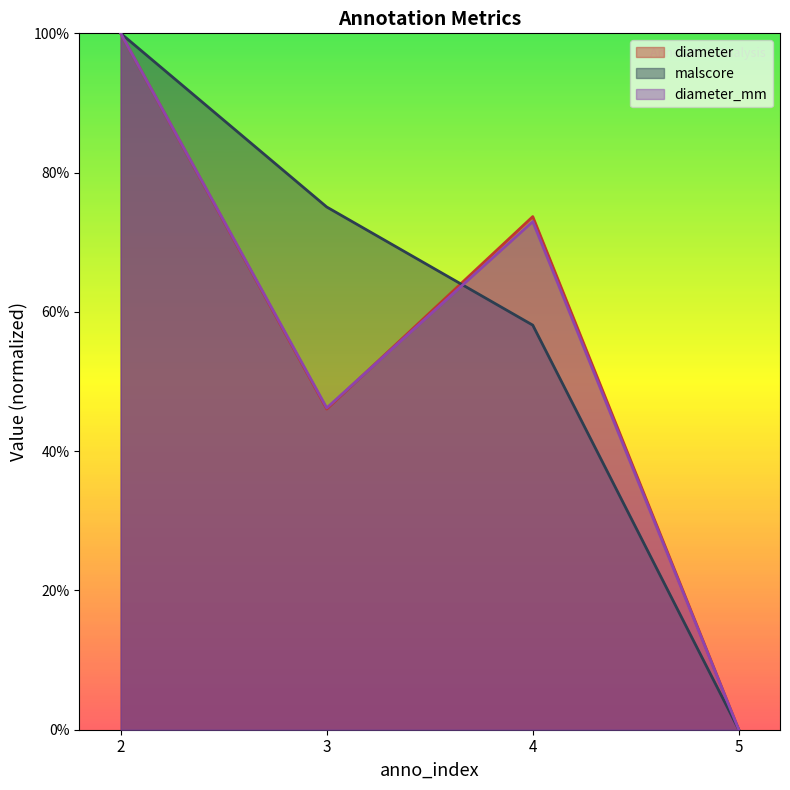

What is the sum of the malscore values at 4 and 3?

1.3